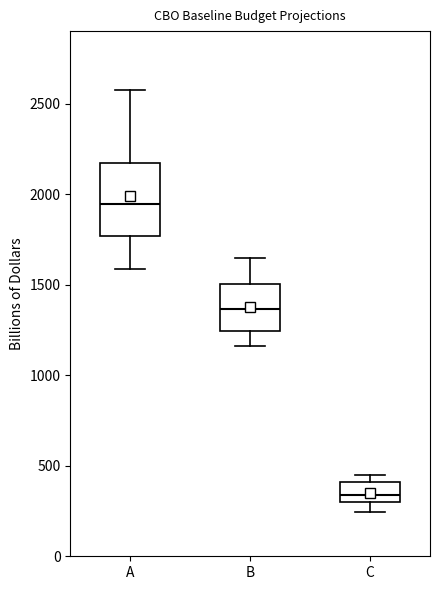

Which box has the lowest median line?

C